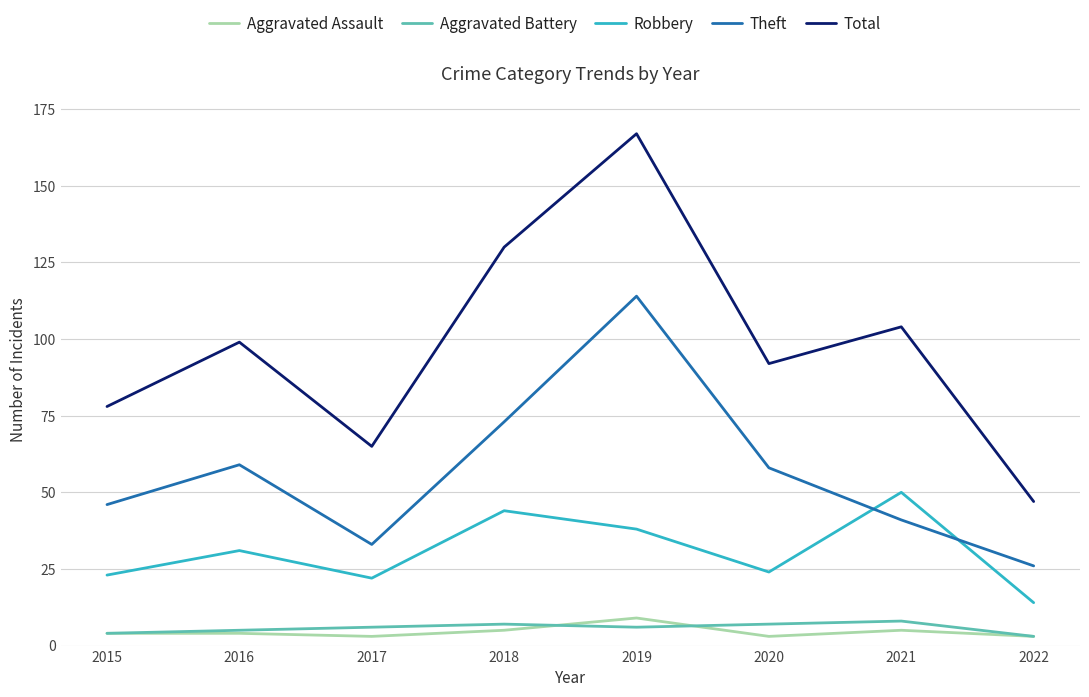

Reading left to right, transcribe all the data shown in this chart.

Aggravated Assault: 4	4	3	5	9	3	5	3
Aggravated Battery: 4	5	6	7	6	7	8	3
Robbery: 23	31	22	44	38	24	50	14
Theft: 46	59	33	73	114	58	41	26
Total: 78	99	65	130	167	92	104	47